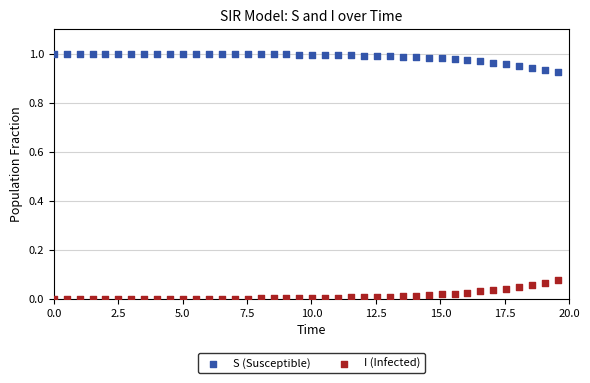

Across all data points, what is the range of X values (max minus min)?

19.6